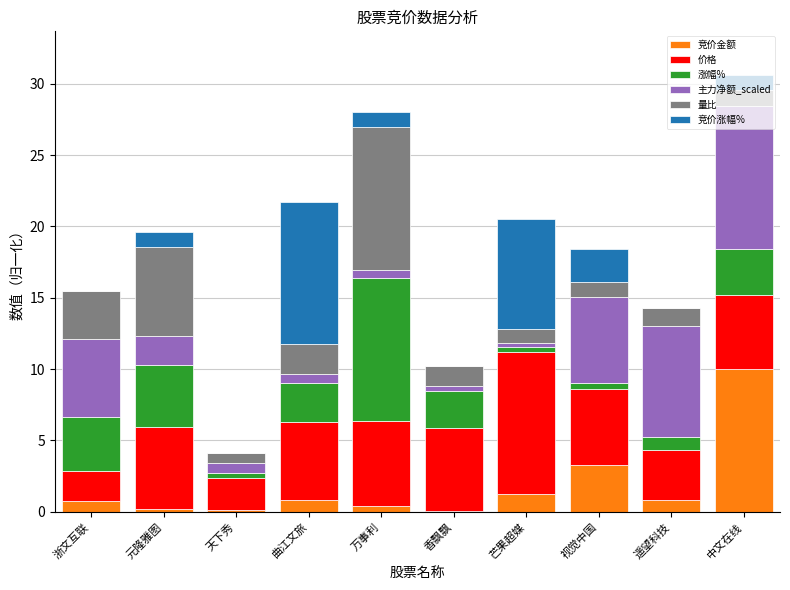

What is the highest value of the 竞价金额 series?

10.0